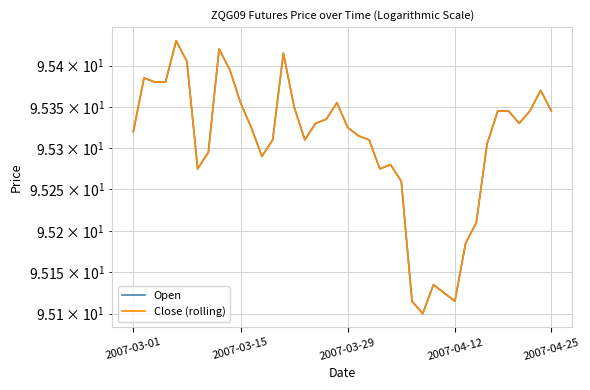

Where is the first local minimum for Open?

6